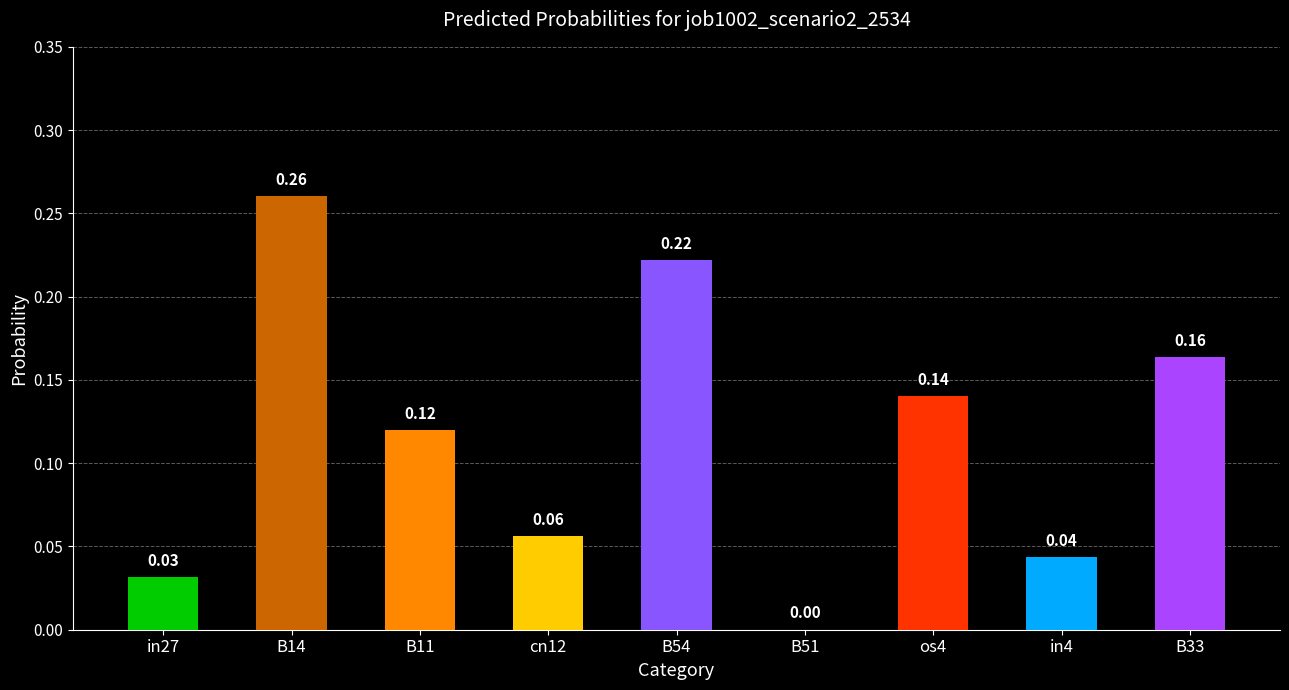

Between B33 and os4, which is larger?

B33